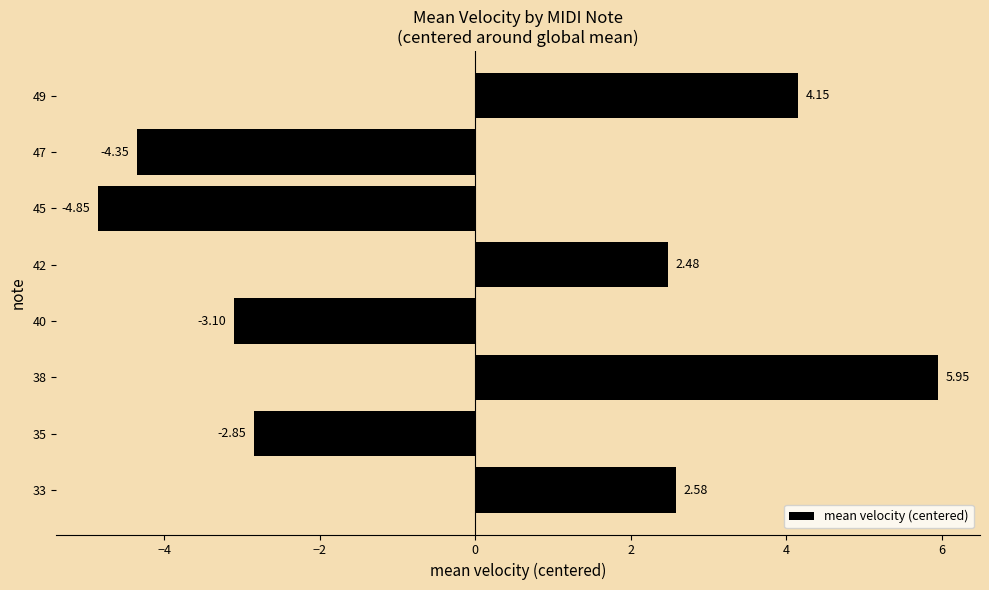

How many bars are there in total?

8